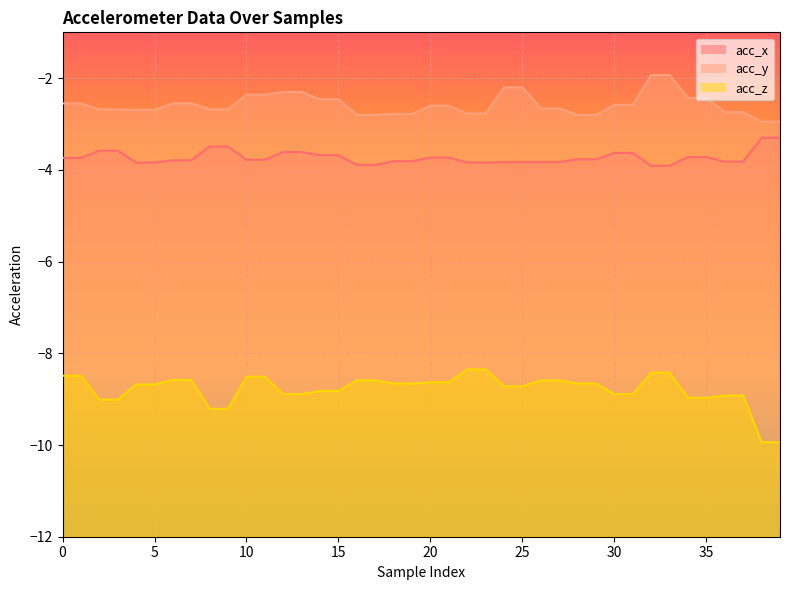

True or false: acc_x and acc_z intersect in this chart.

False